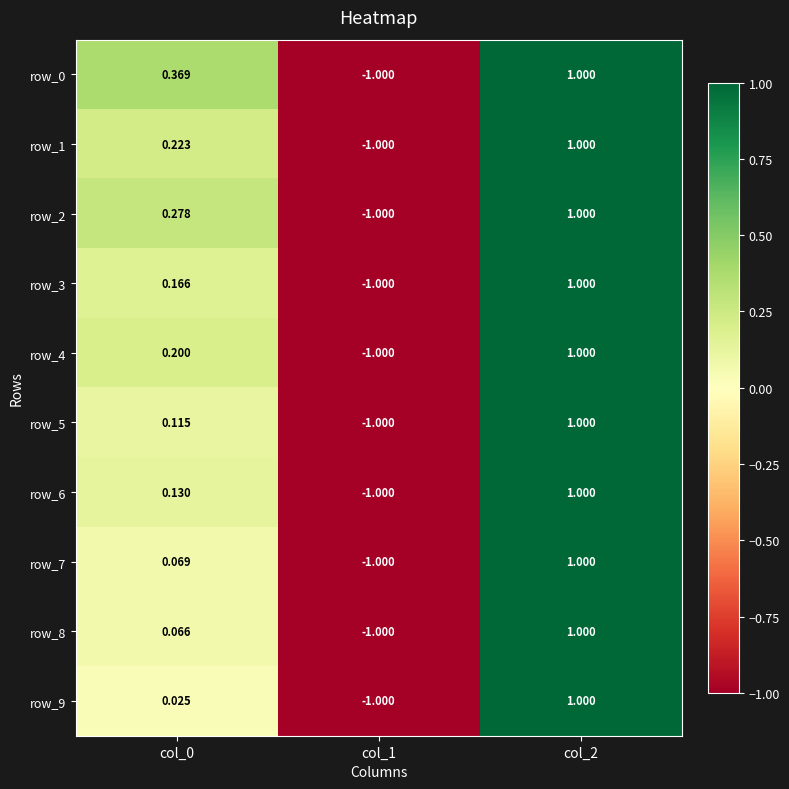

Reading right to left, what are all the values shown in this chart?

row_0: 1.0	-1.0	0.4
row_1: 1.0	-1.0	0.2
row_2: 1.0	-1.0	0.3
row_3: 1.0	-1.0	0.2
row_4: 1.0	-1.0	0.2
row_5: 1.0	-1.0	0.1
row_6: 1.0	-1.0	0.1
row_7: 1.0	-1.0	0.1
row_8: 1.0	-1.0	0.1
row_9: 1.0	-1.0	0.0